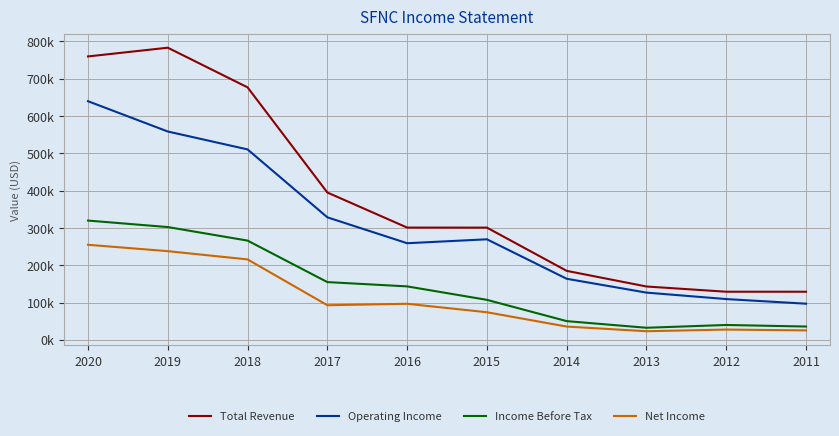

In Income Before Tax, how many points are lower than both neighbors (excluding endpoints)?

1